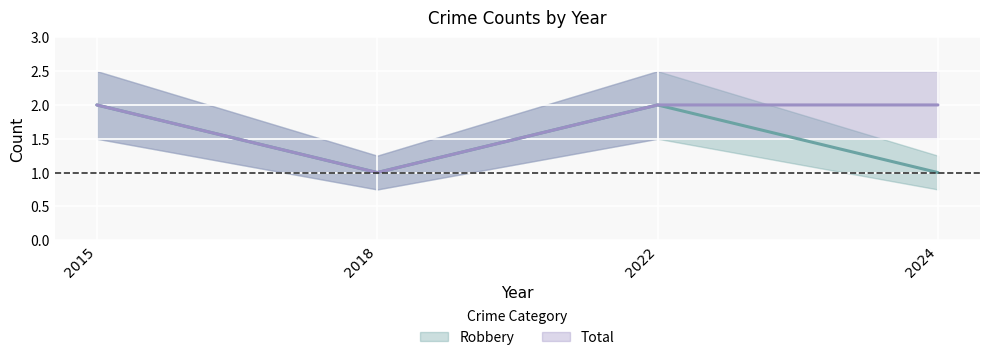

Count the number of categories in the chart.

4